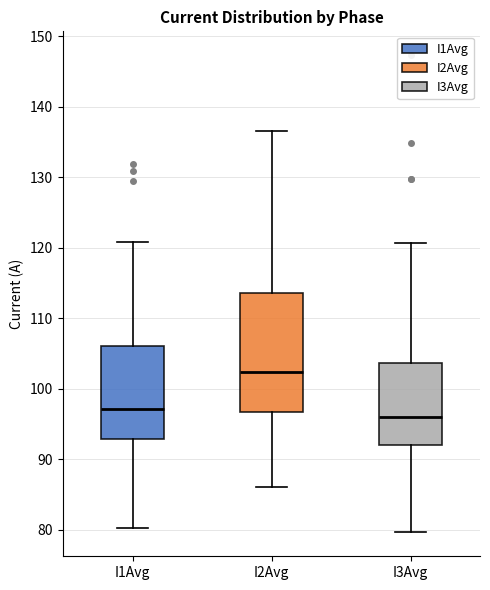

Reading left to right, transcribe this box plot: for each box, give where its median line is, the range the box spans, and where its two whiskers end, as read against the y-axis. The values are not printed on the chart, so give them approximately, as read against the axis.

I1Avg: median 97, box 93 to 106, whiskers 80 to 121
I2Avg: median 102, box 97 to 114, whiskers 86 to 137
I3Avg: median 96, box 92 to 104, whiskers 80 to 121